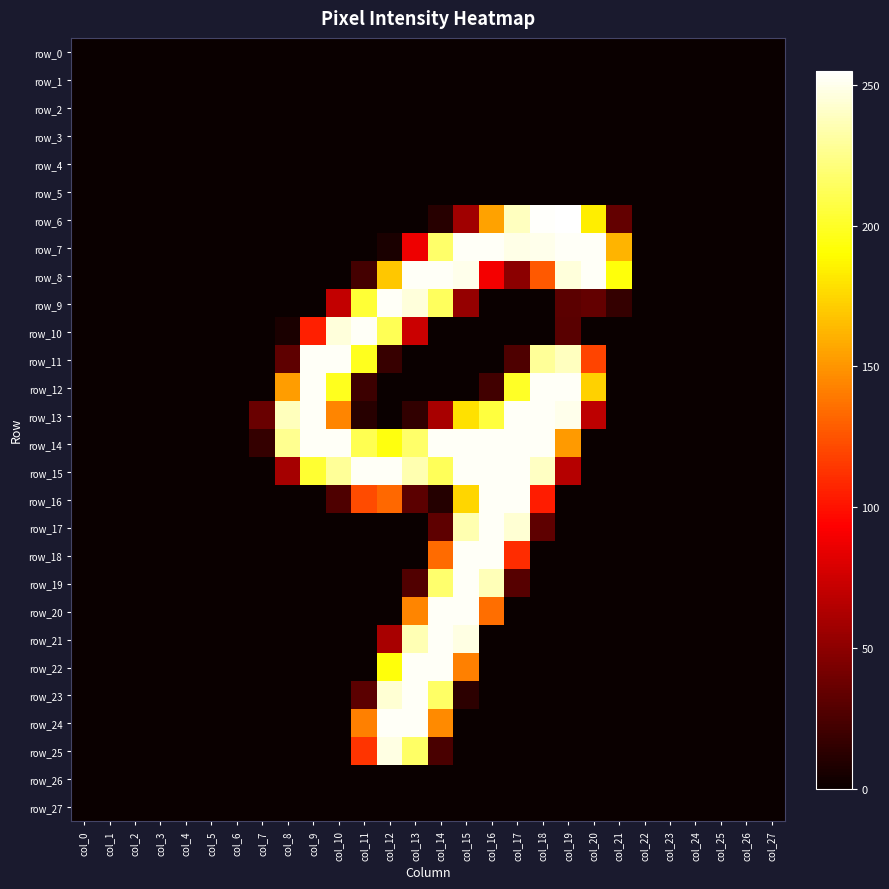

At which category is the sum across all series the highest?

col_15